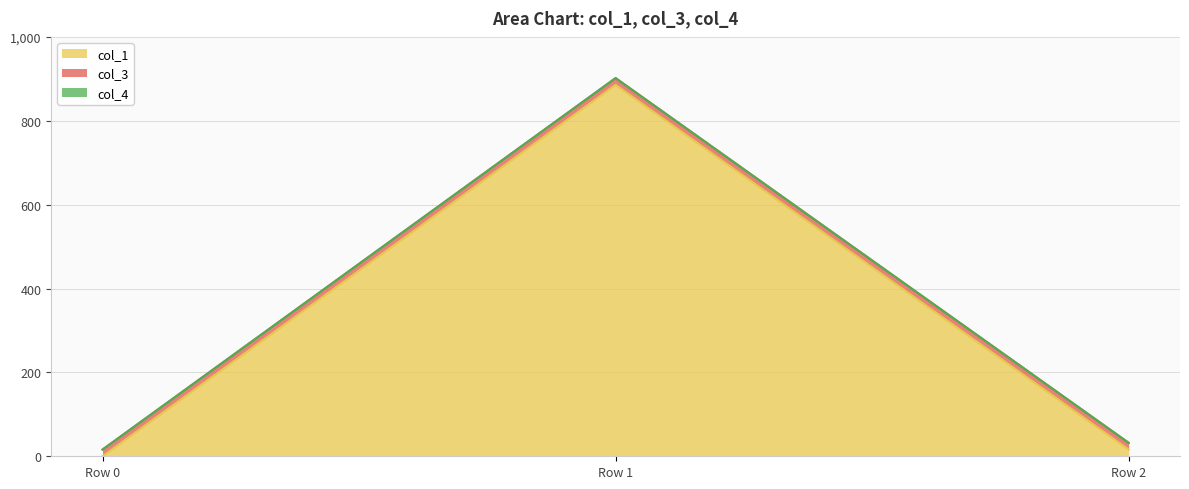

Reading right to left, extract all data points from this chart.

col_1: 16.0	885.7	0.0
col_3: 16.0	16.0	16.0
col_4: 0.0	0.0	0.0